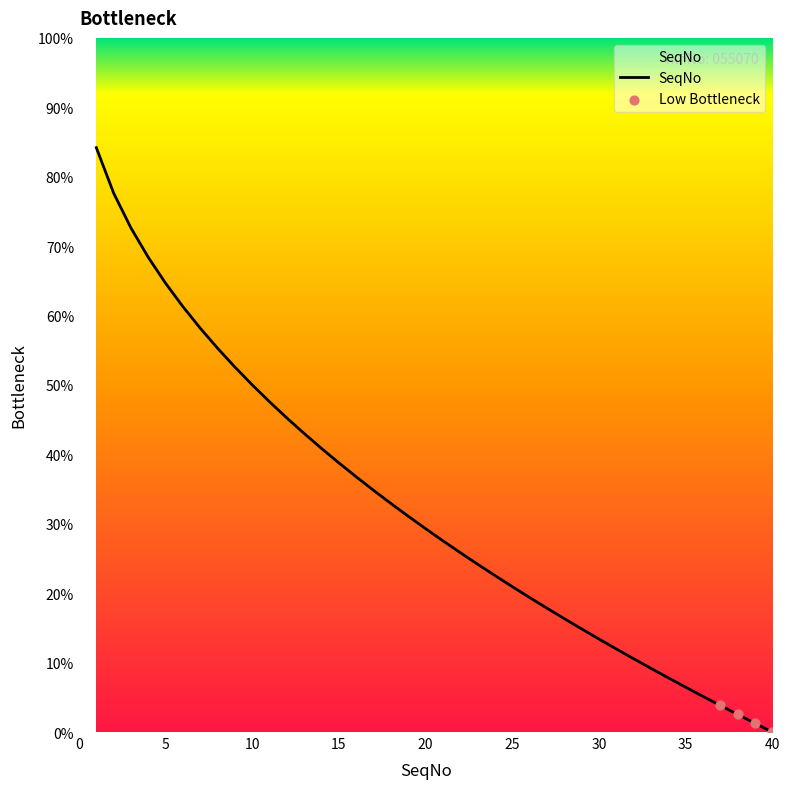

What is the maximum value shown in the chart?

84.2